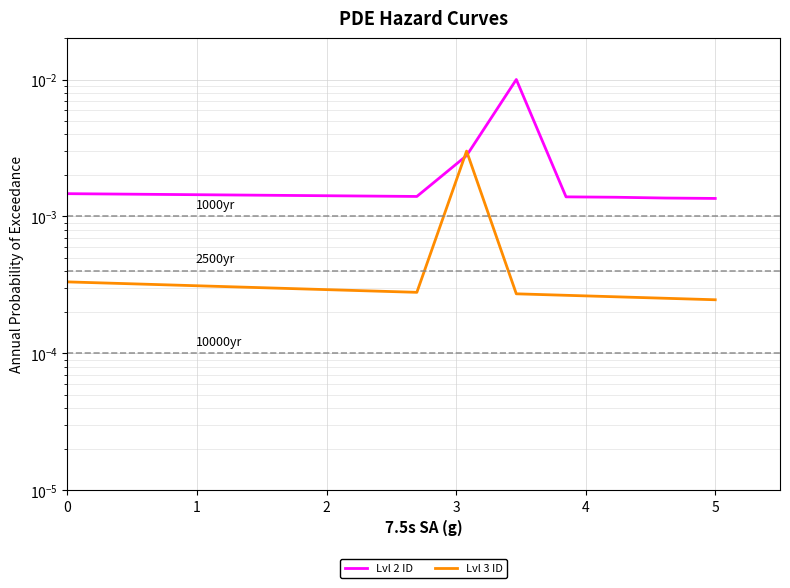

The value of Lvl 2 ID at 7 is 0.0. True or false?

False